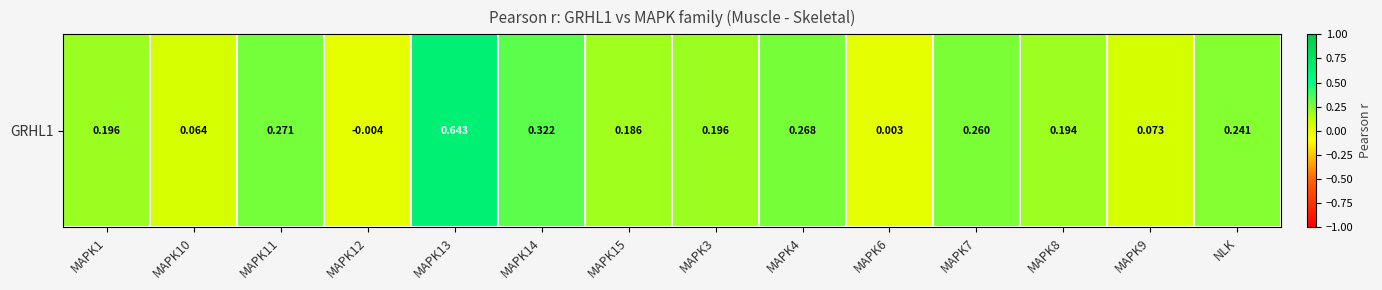

The chart shows a value of 0.1 at MAPK3. True or false?

False